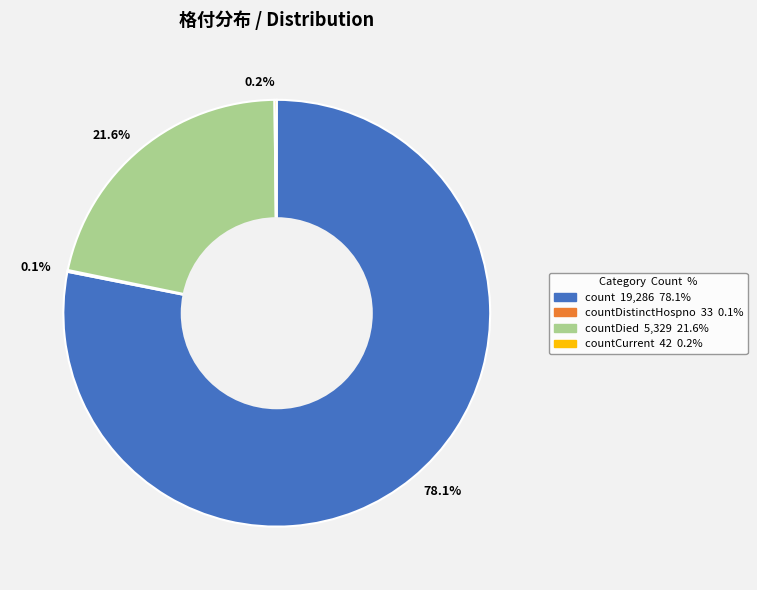

Does 21.6% represent more than half of the total?

No